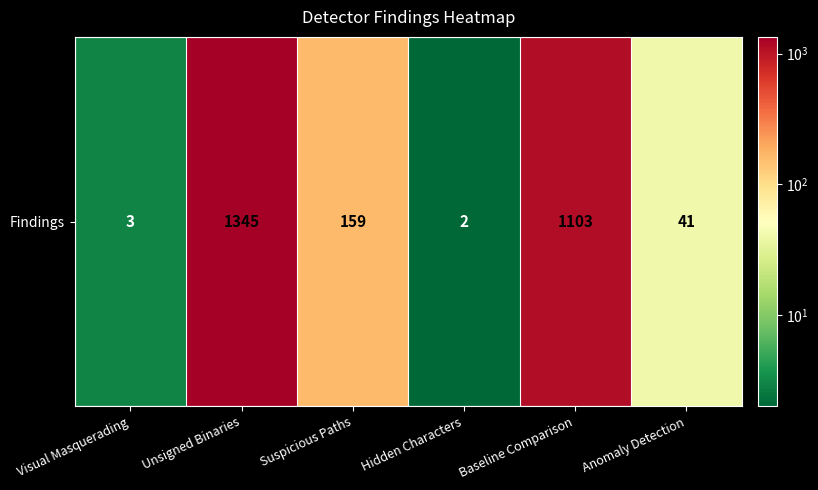

Is it true that the value at Anomaly Detection is 22?

False